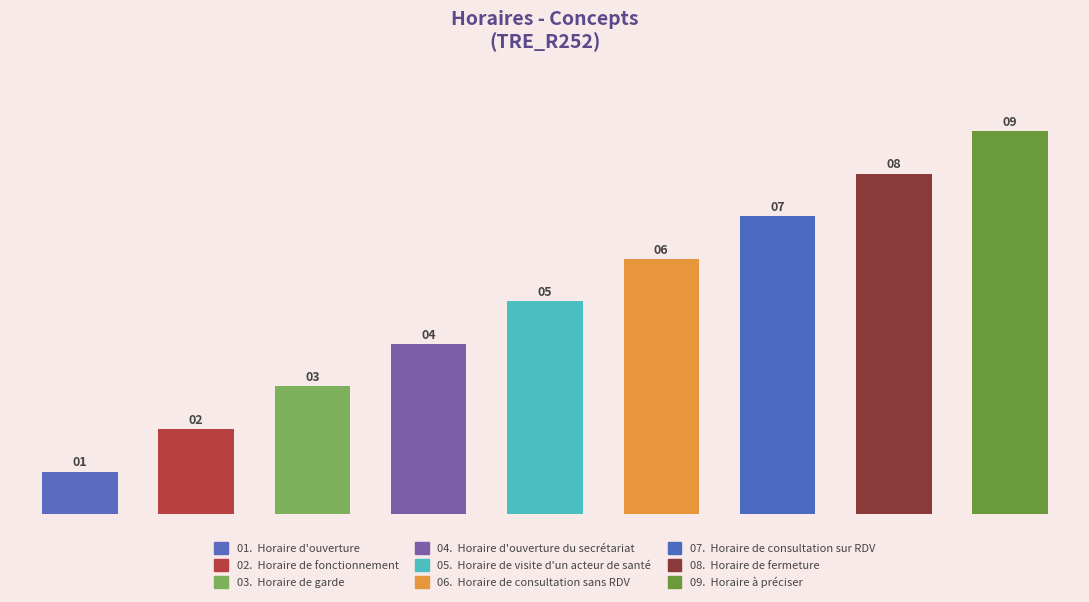

What is the average value?

5